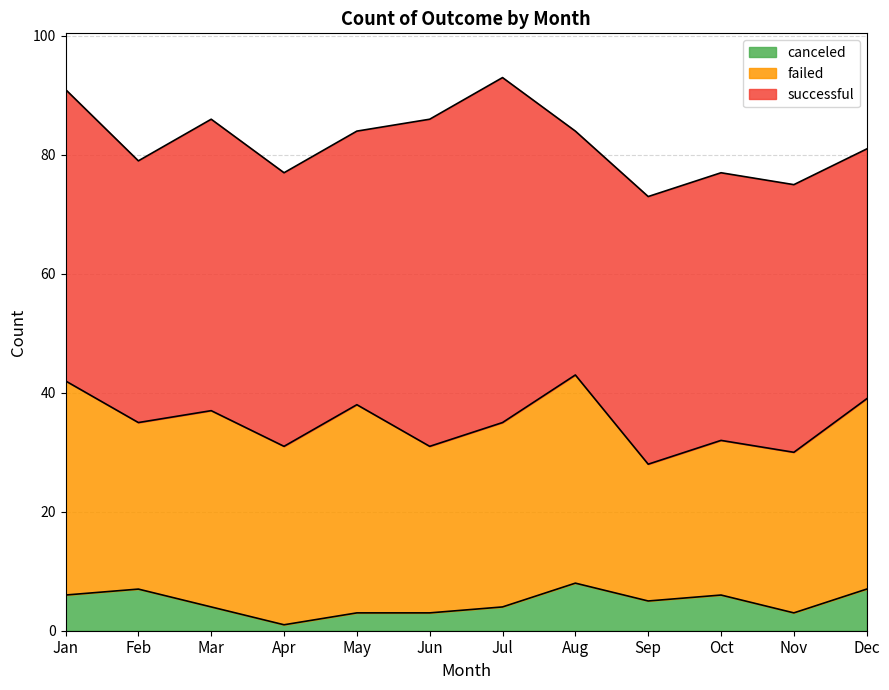

Which category has the lowest value across all series?

Apr